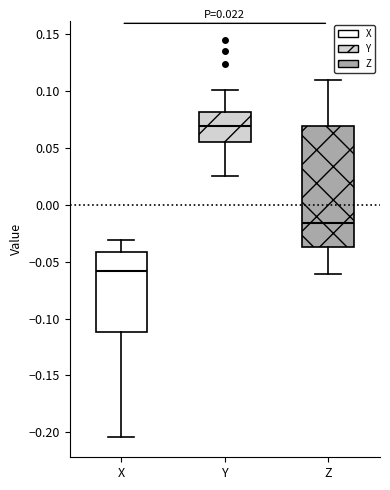

Comparing the boxes themselves (not the whiskers), which one is the tallest?

Z